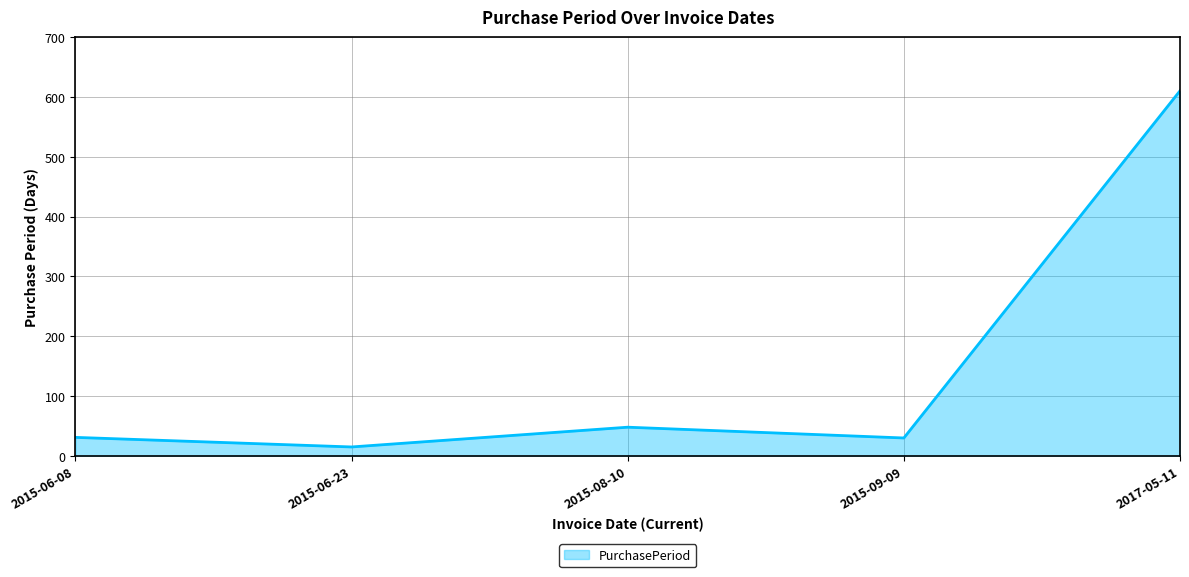

Is it true that the value at 2017-05-11 is 369?

False